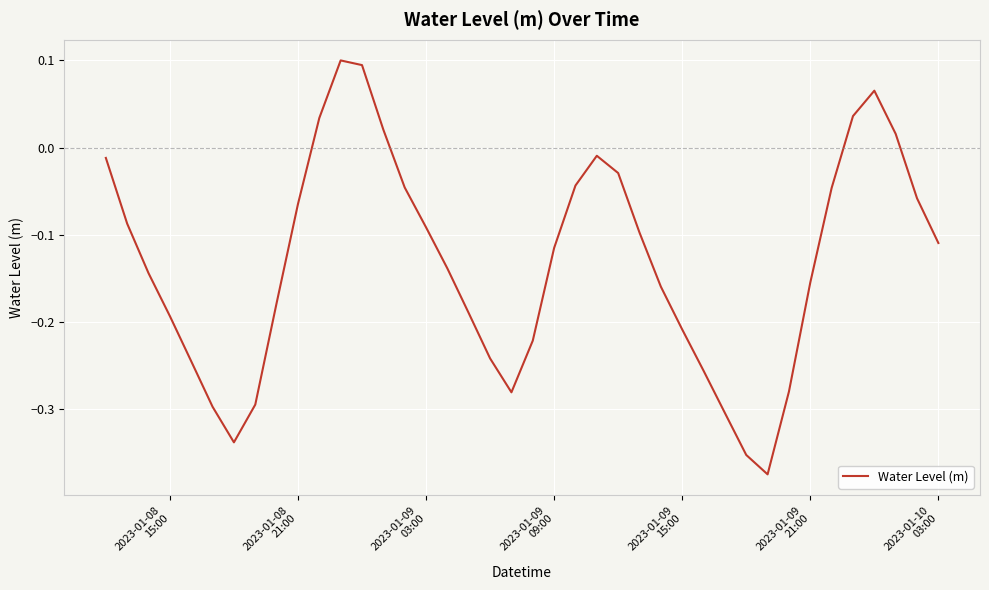

What is the difference between the maximum and minimum values?

0.5